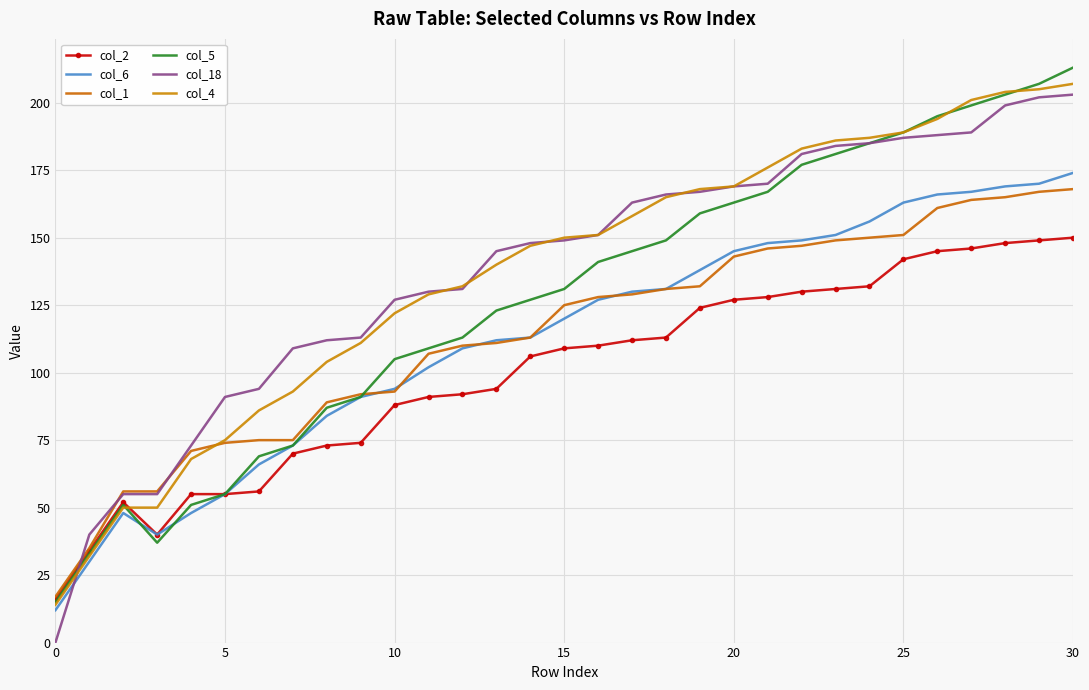

How many lines are shown in the chart?

6